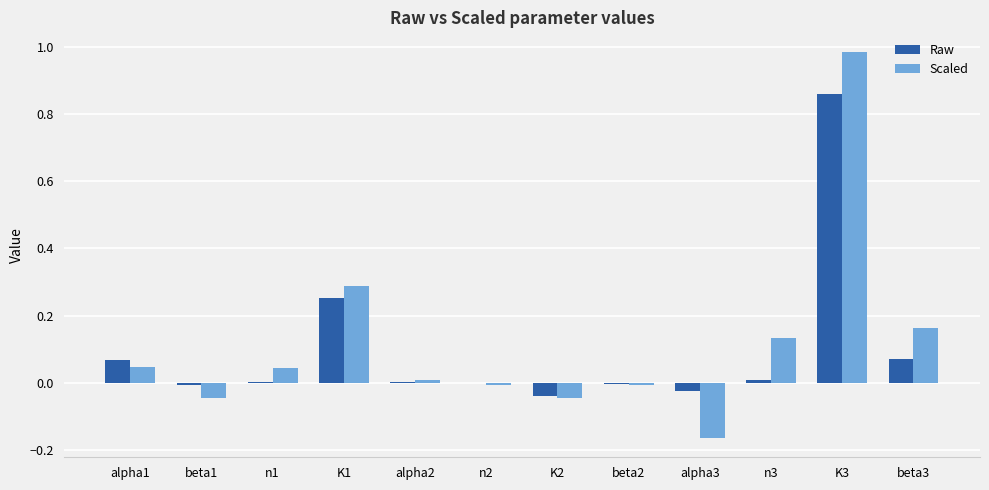

What are all the series names shown in the legend?

Raw, Scaled